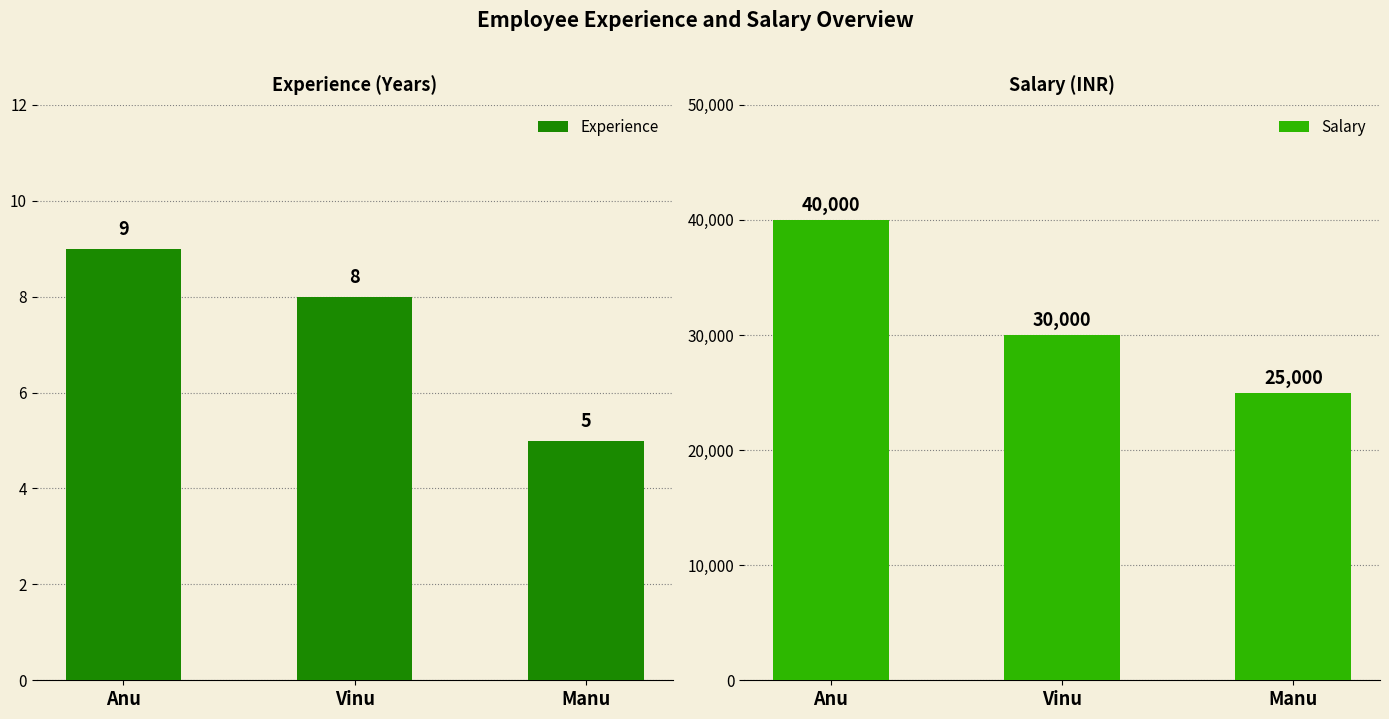

At Manu, list the series in order from largest to smallest.

Salary, Experience